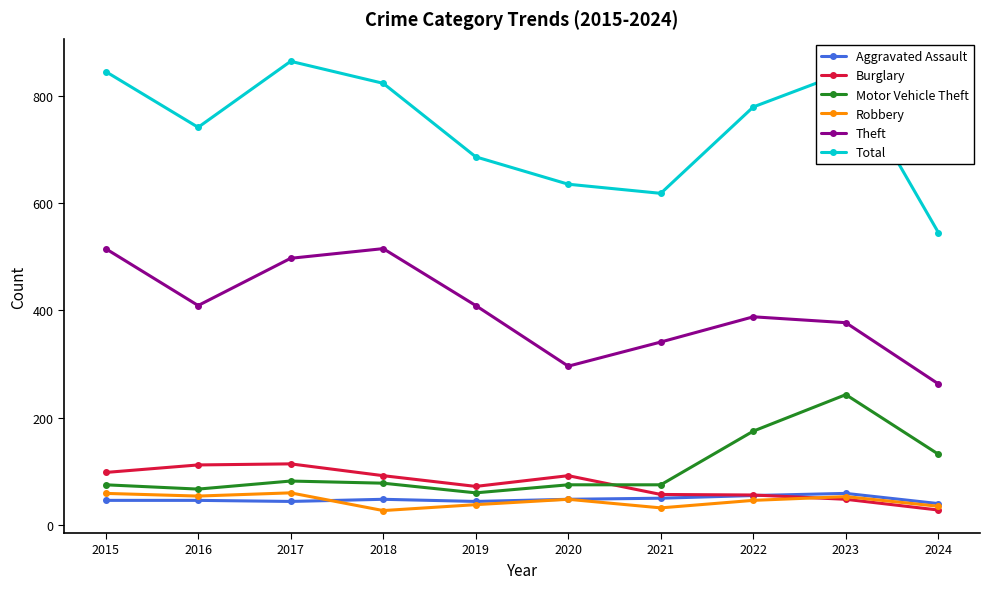

Which series changed the most between 2018 and 2020?

Theft